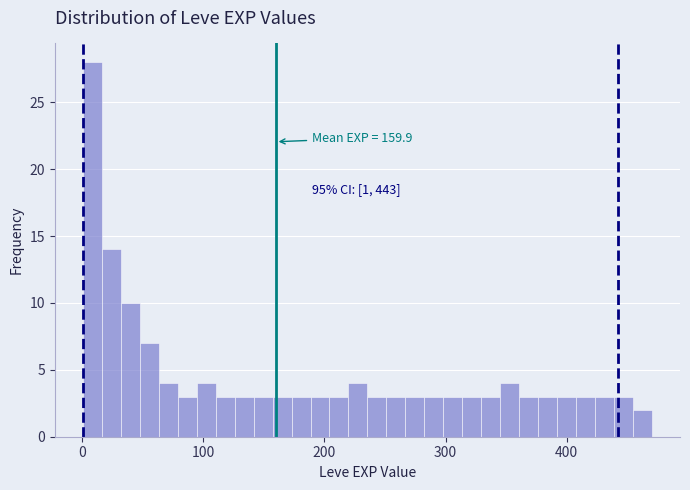

Around what value on the x-axis is the tallest bar? Give the approximate position of its centre, as read against the axis.

10